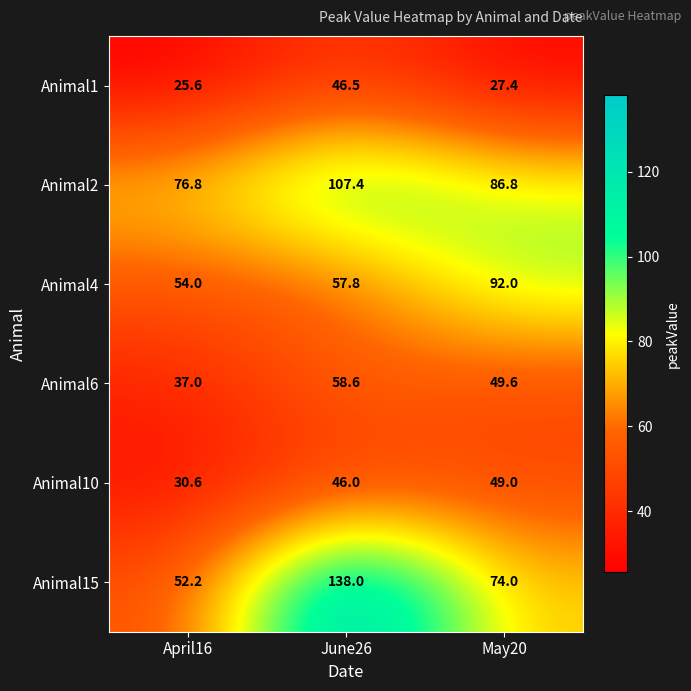

The Animal2 series shows 54.2 at June26. True or false?

False